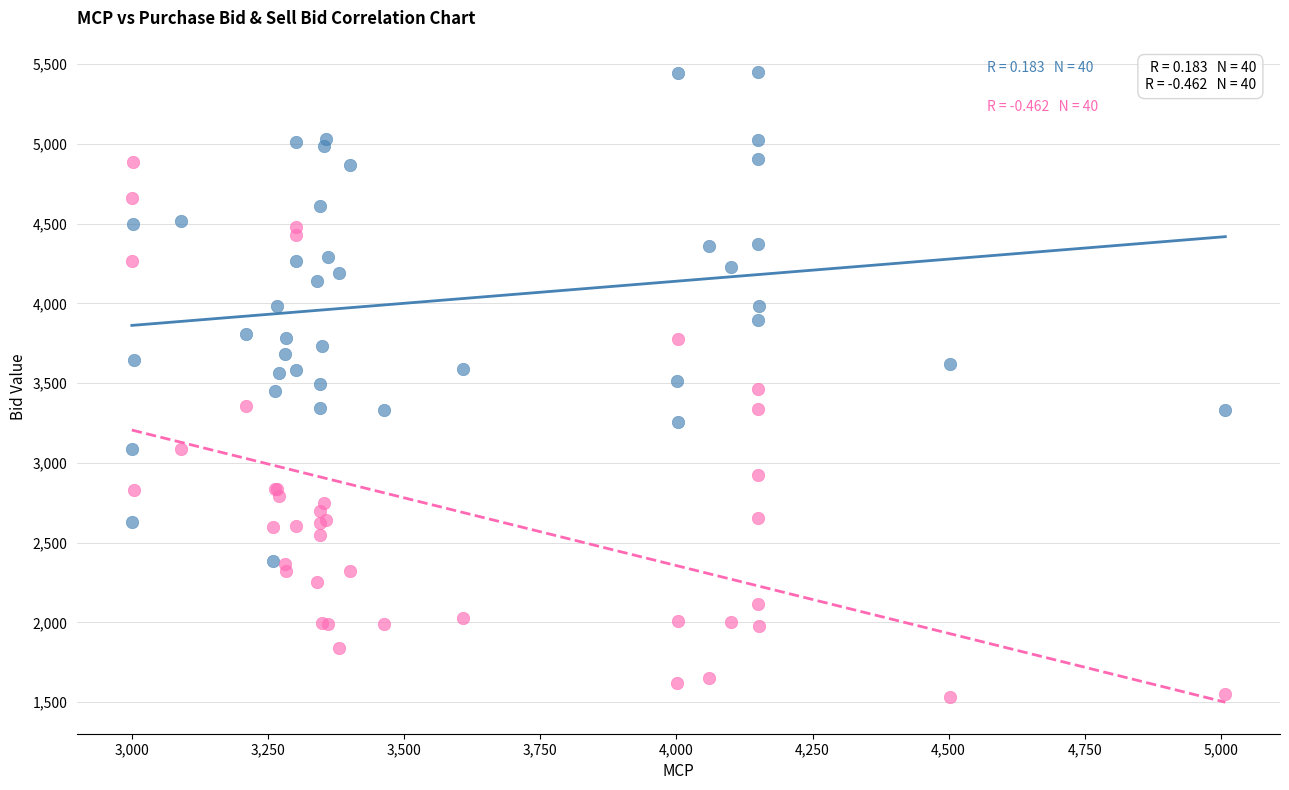

Which series has the widest spread of Y values?

Sell Bid